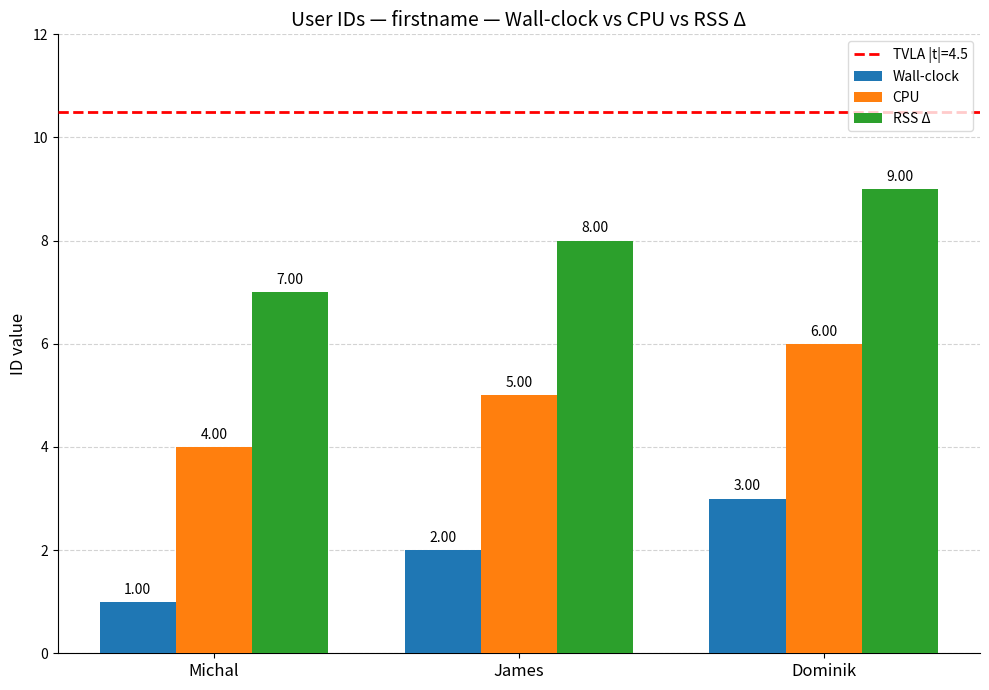

How many values in the CPU series are below 5?

1